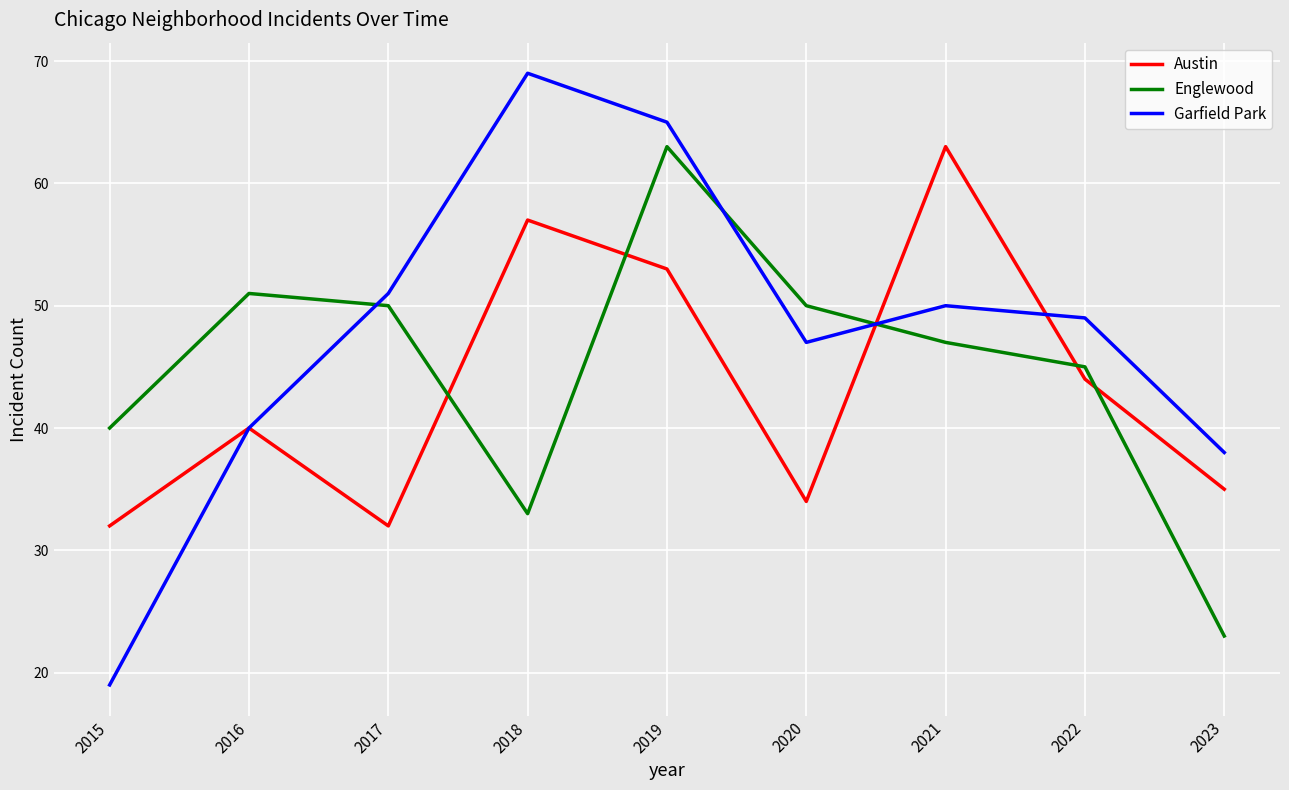

At which category does the chart reach its minimum across all series?

2015